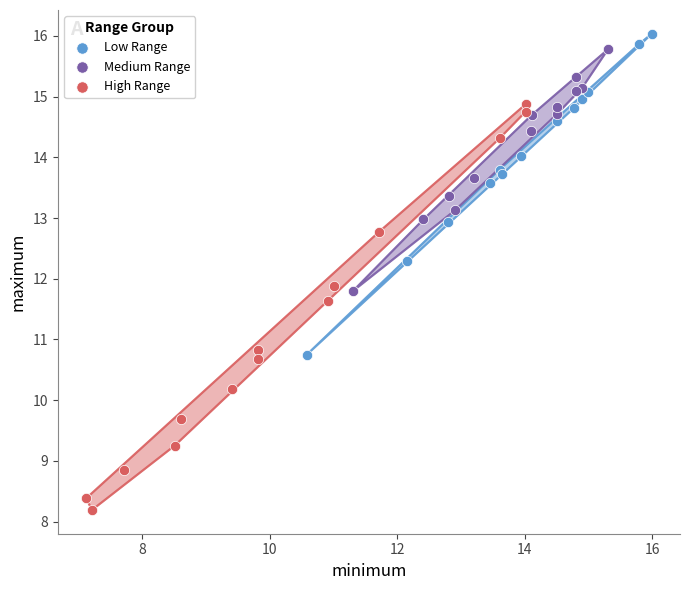

Which series has the largest Y range (max minus min)?

High Range